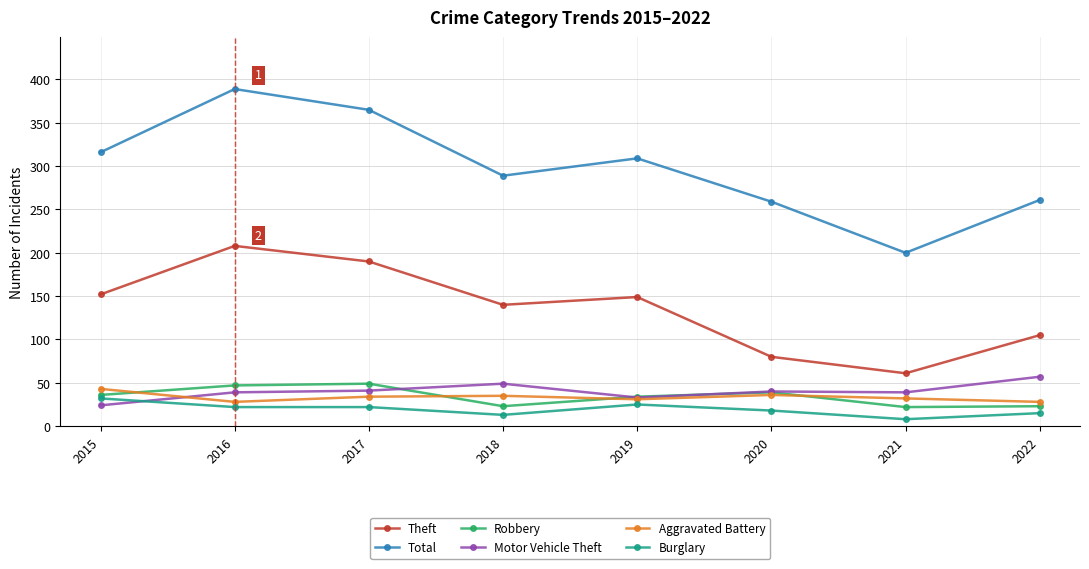

What is the spread (max minus min) of values at 2022?

246